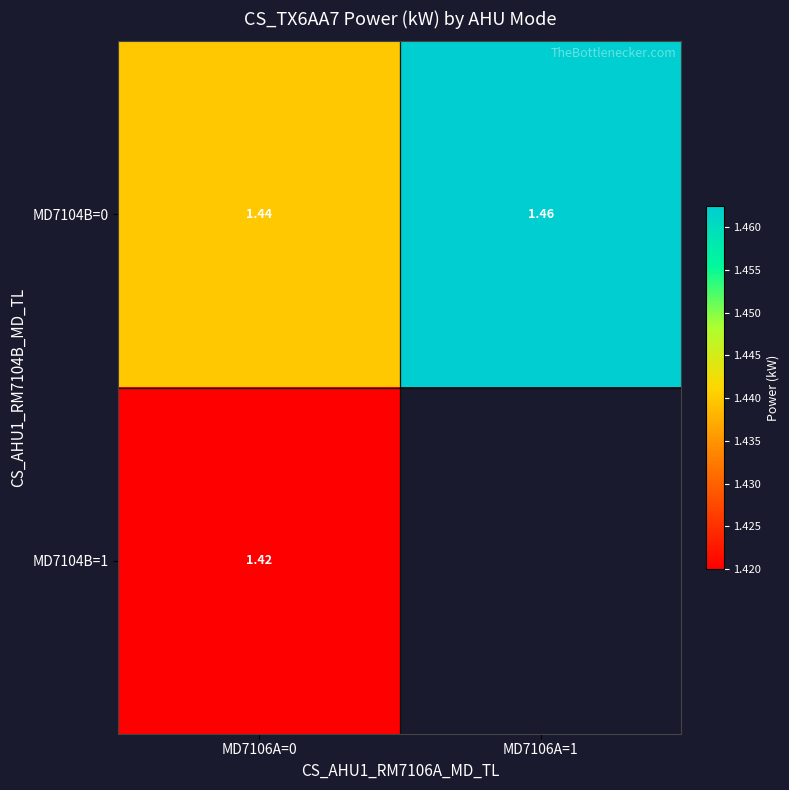

Is the value of MD7104B=0 at MD7106A=0 greater than the value of MD7104B=1 at MD7106A=0?

Yes